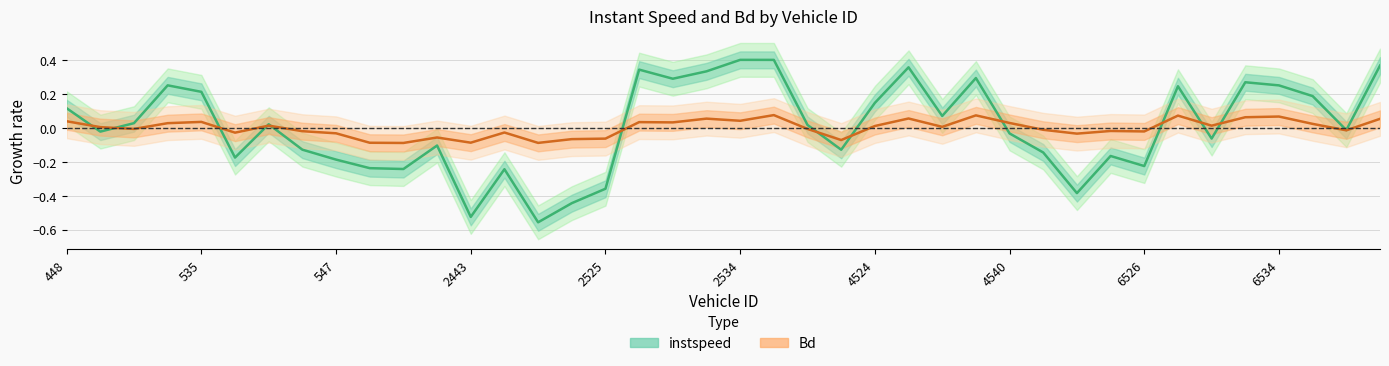

After their last crossing, which series has the higher values: Bd or instspeed?

instspeed